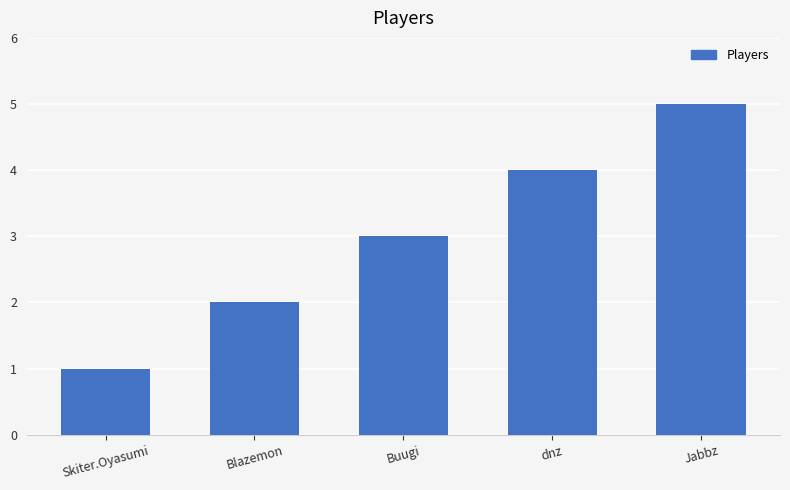

Count the values in the range 2 to 4.

3